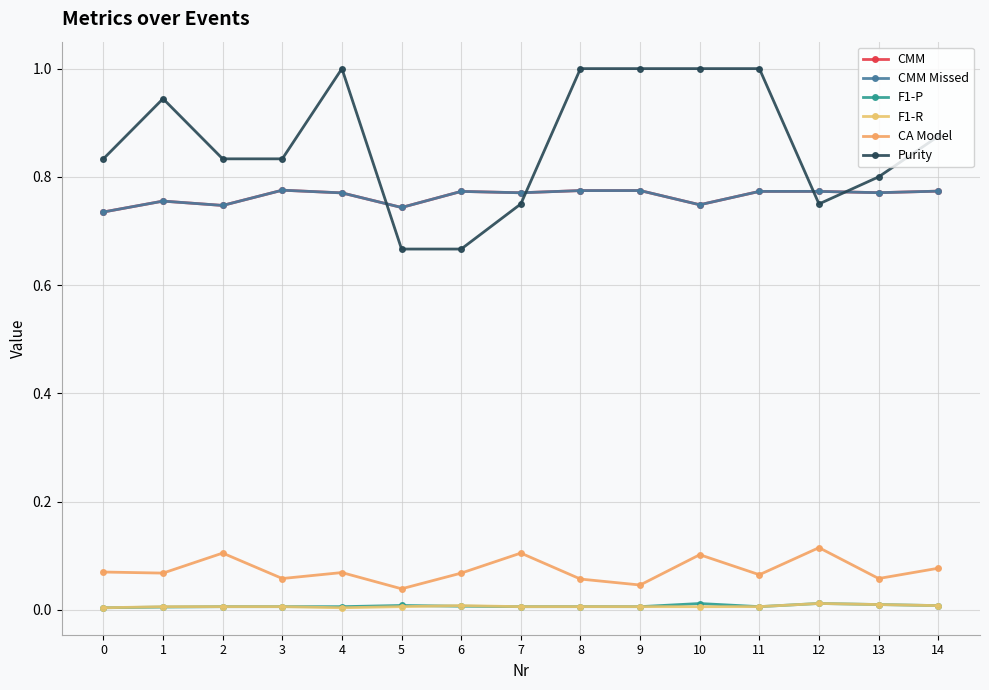

List the labels in order of Purity value, smallest first.

5, 6, 7, 12, 13, 2, 3, 0, 14, 1, 4, 8, 9, 10, 11